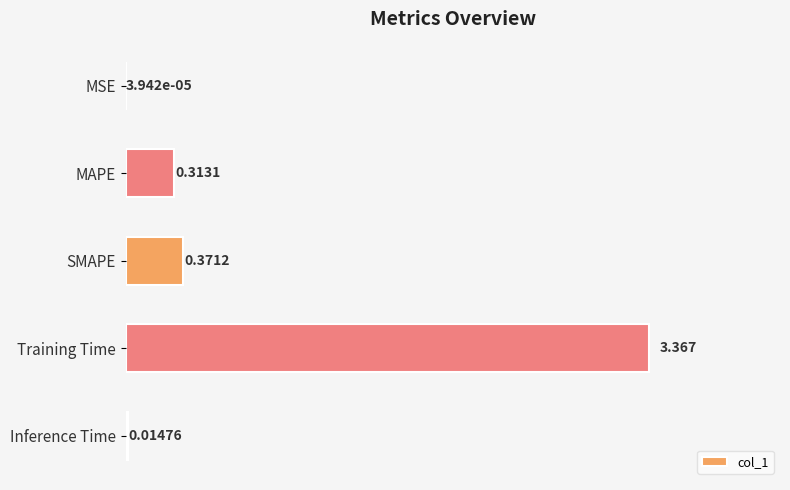

Which has a higher value, MSE or SMAPE?

SMAPE